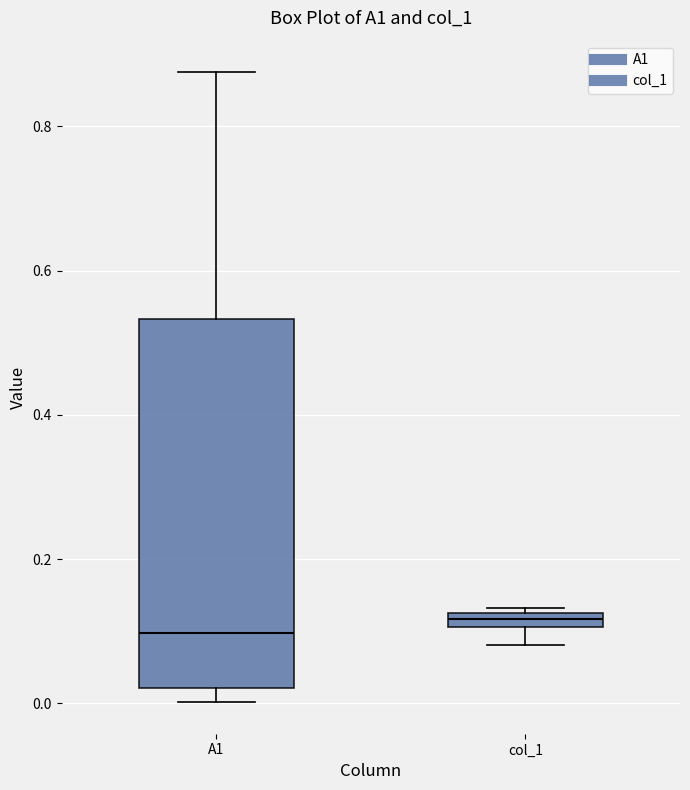

Where does the upper whisker of the box for A1 end on the y-axis? The values are not printed on the chart, so give them approximately, as read against the axis.

0.88